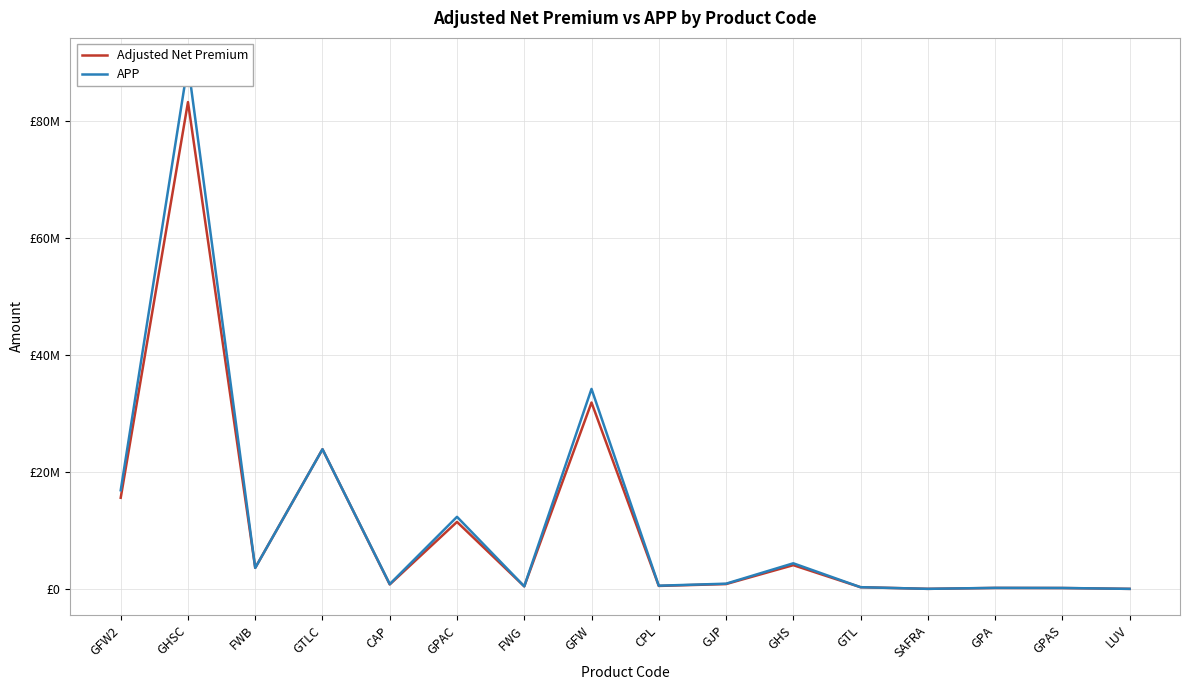

What are all the series names shown in the legend?

Adjusted Net Premium, APP